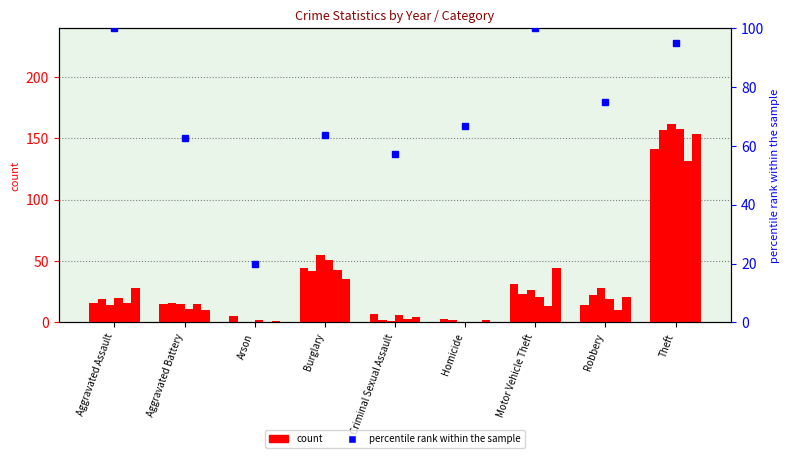

What is the sum of the values at Aggravated Assault and Aggravated Battery?

162.5